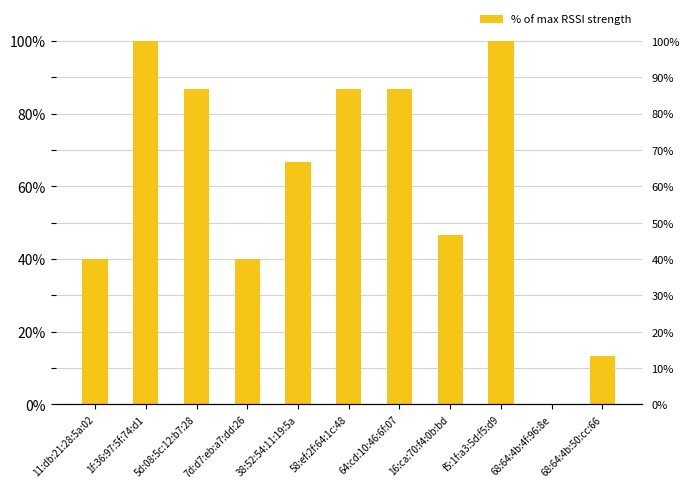

What is the change in value from 38:52:54:11:19:5a to 16:ca:70:f4:0b:bd?

-0.2